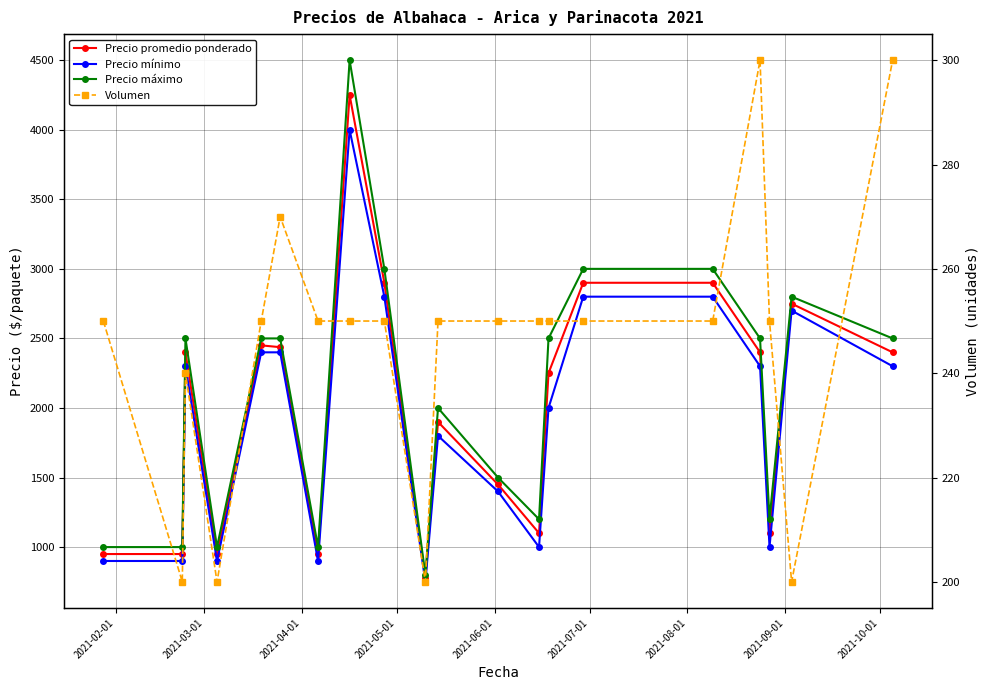

How many series are shown in this chart?

4